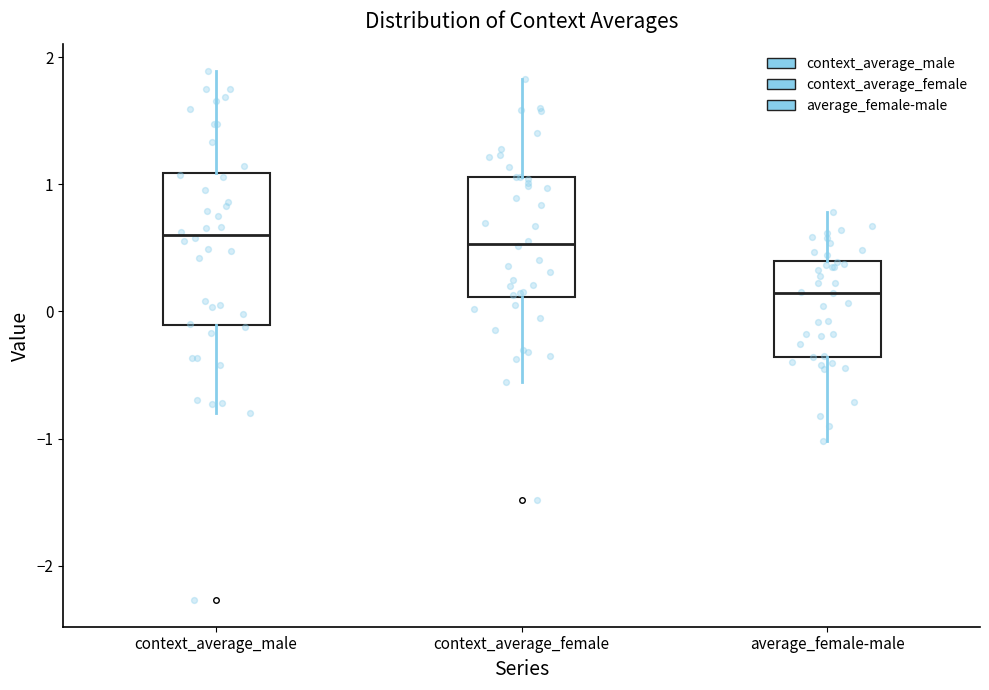

Reading left to right, read every box against the y-axis: the position of its median line, the range the box covers, and the ends of its whiskers. The values are not printed on the chart, so give them approximately, as read against the axis.

context_average_male: median 0.6, box -0.1 to 1.1, whiskers -0.8 to 1.9
context_average_female: median 0.5, box 0.1 to 1.1, whiskers -0.6 to 1.8
average_female-male: median 0.1, box -0.4 to 0.4, whiskers -1.0 to 0.8